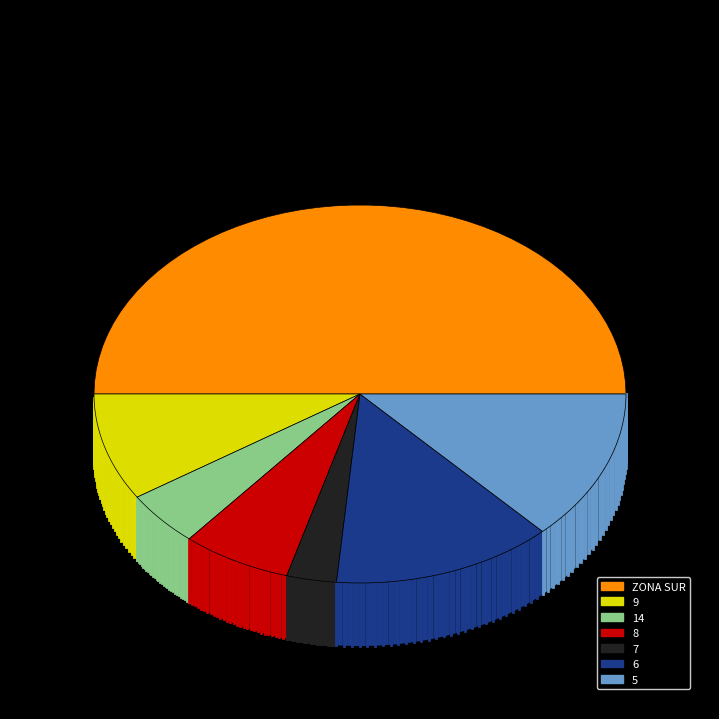

True or false: 14 accounts for 5% of the total.

True